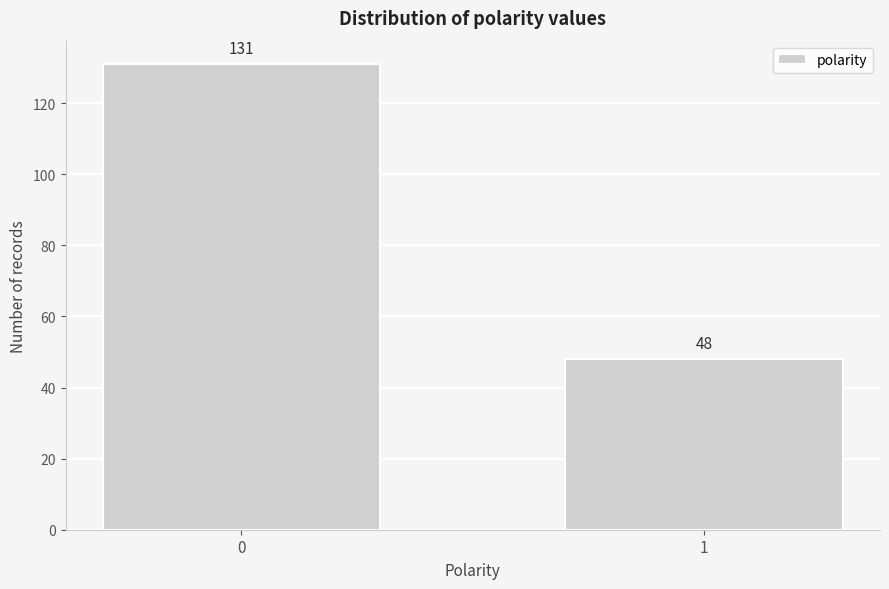

Reading left to right, extract all data points from this chart.

131	48